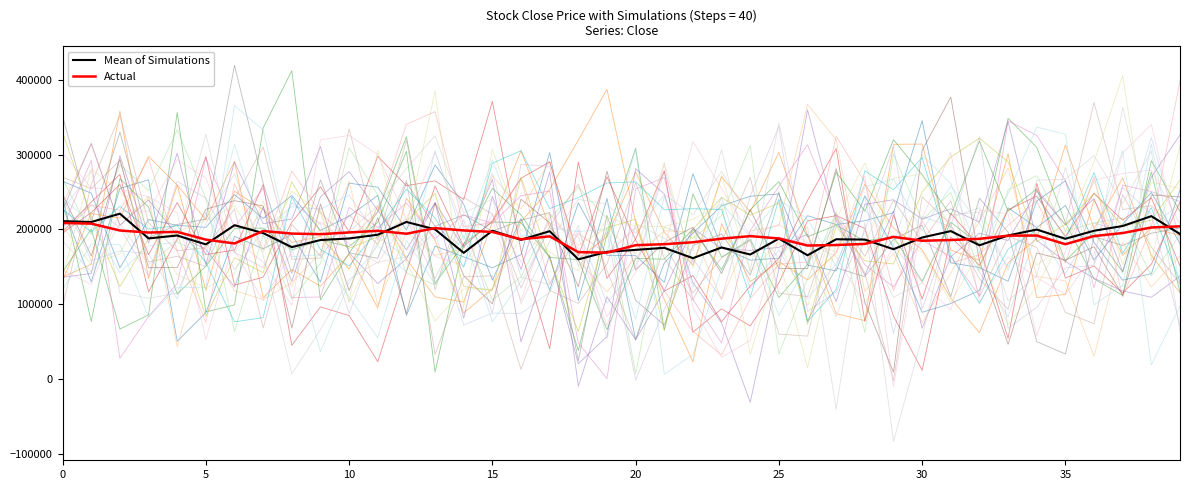

What is the value of the Simulations point at the 33rd from the left?

148881.8